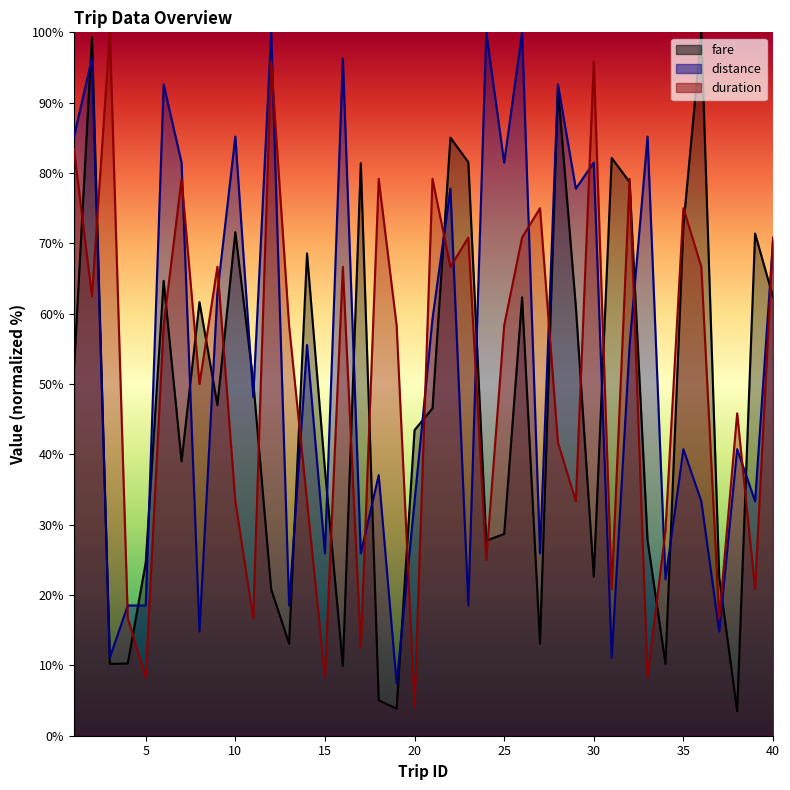

Does the chart display data point markers on the line(s)?

No